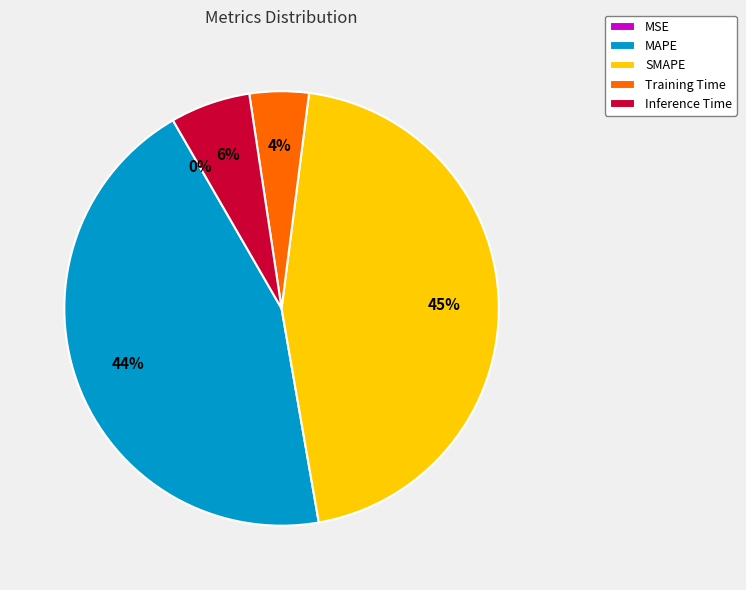

Is it true that SMAPE is 45% of the pie?

True